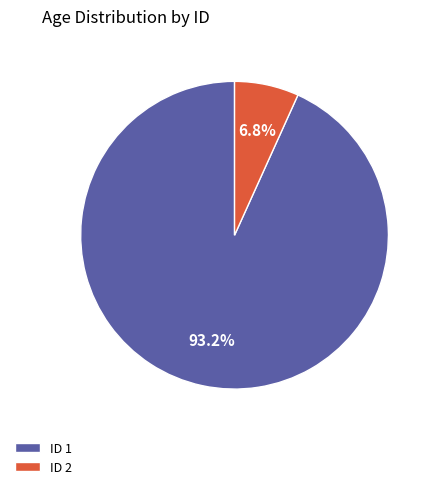

Rank the categories by value from lowest to highest.

ID 2, ID 1